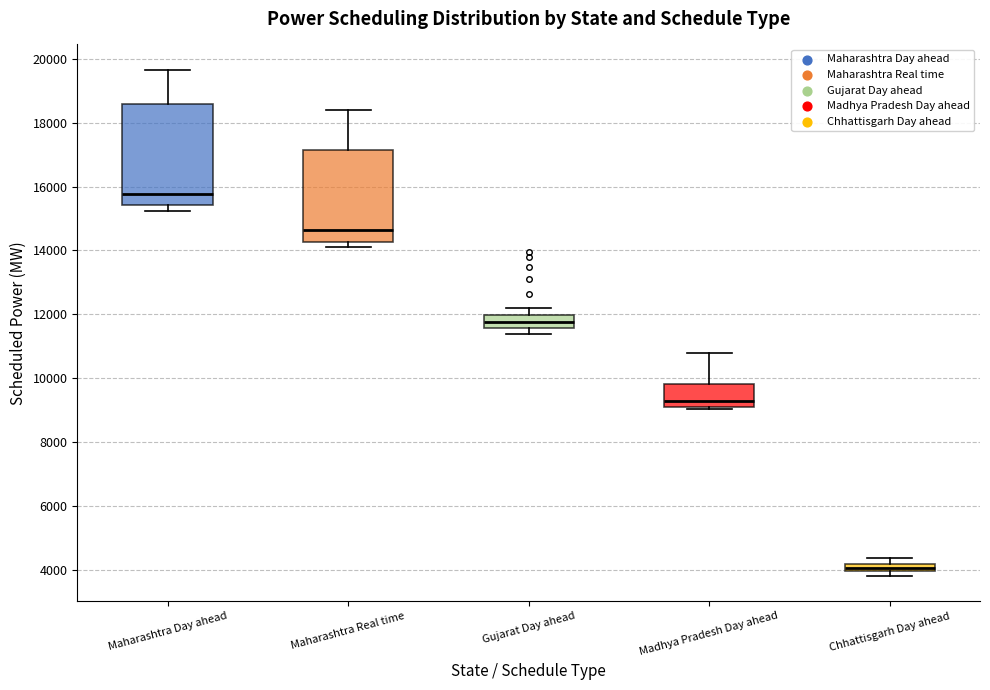

Which box's median line is the highest?

Maharashtra Day ahead